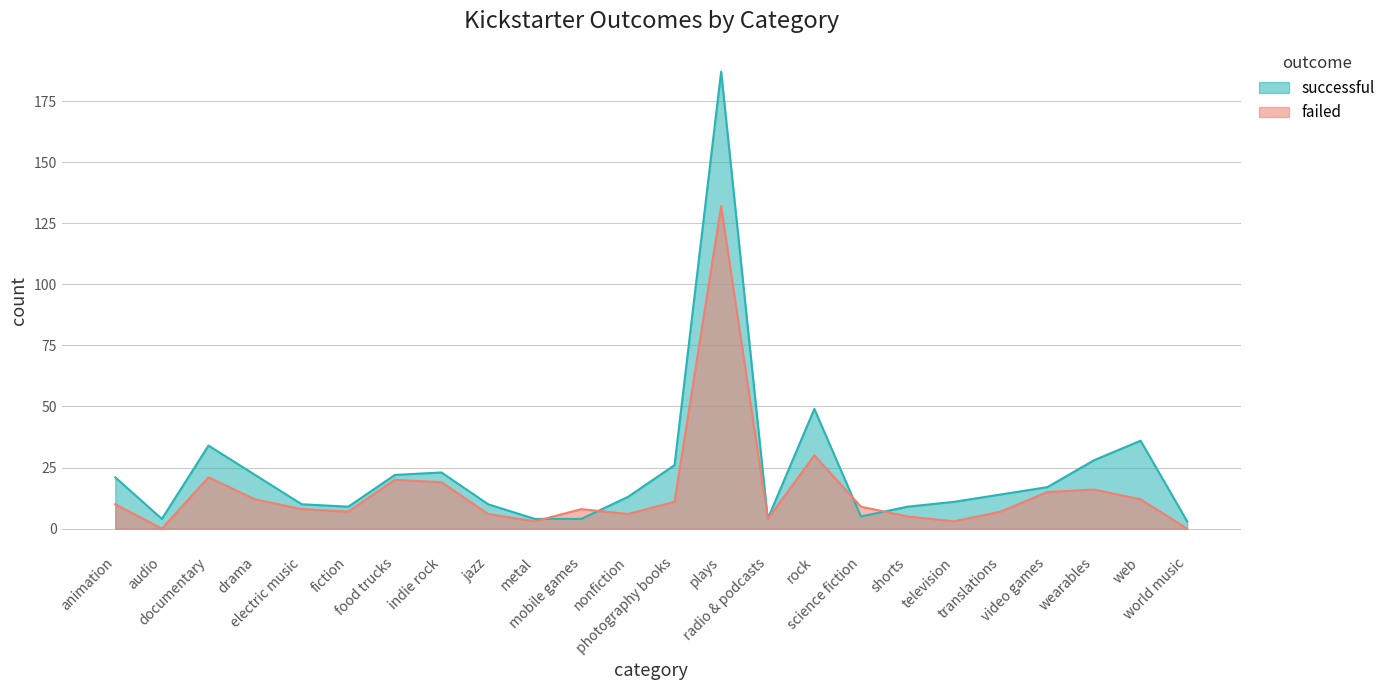

What is the minimum value for successful?

3